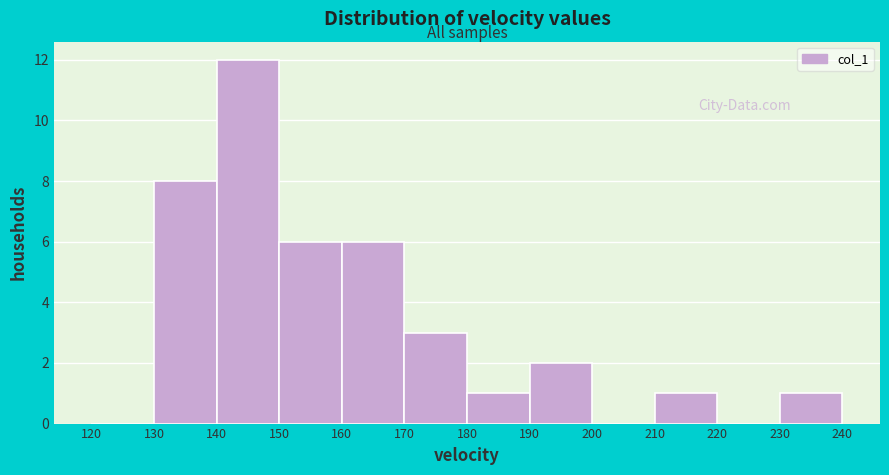

Reading left to right, transcribe this chart: for each bar, give the range it covers on the x-axis and its height. The values are not printed on the chart, so give them approximately, as read against the axis.

120 to 130: 0
130 to 140: 8
140 to 150: 12
150 to 160: 6
160 to 170: 6
170 to 180: 3
180 to 190: 1
190 to 200: 2
200 to 210: 0
210 to 220: 1
220 to 230: 0
230 to 240: 1